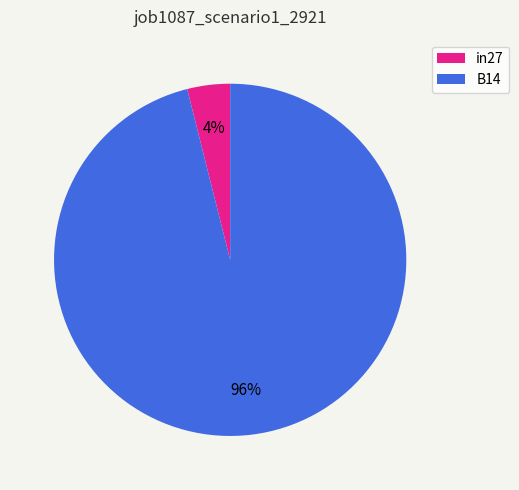

To the nearest percent, what percentage of the pie is B14?

96%